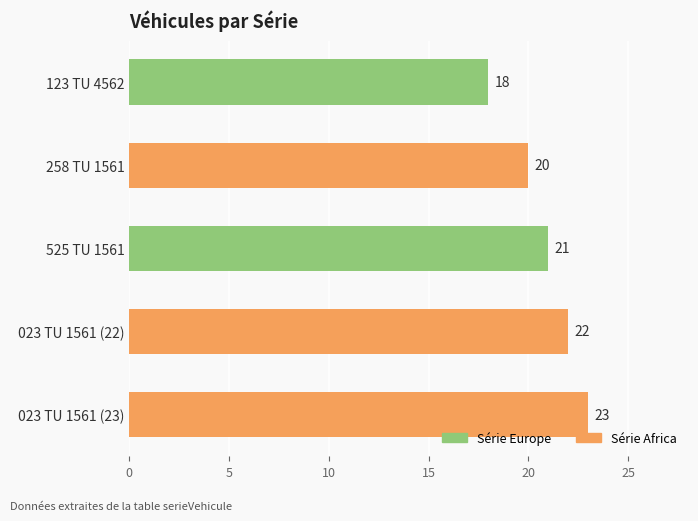

What is the sum of all values?

104